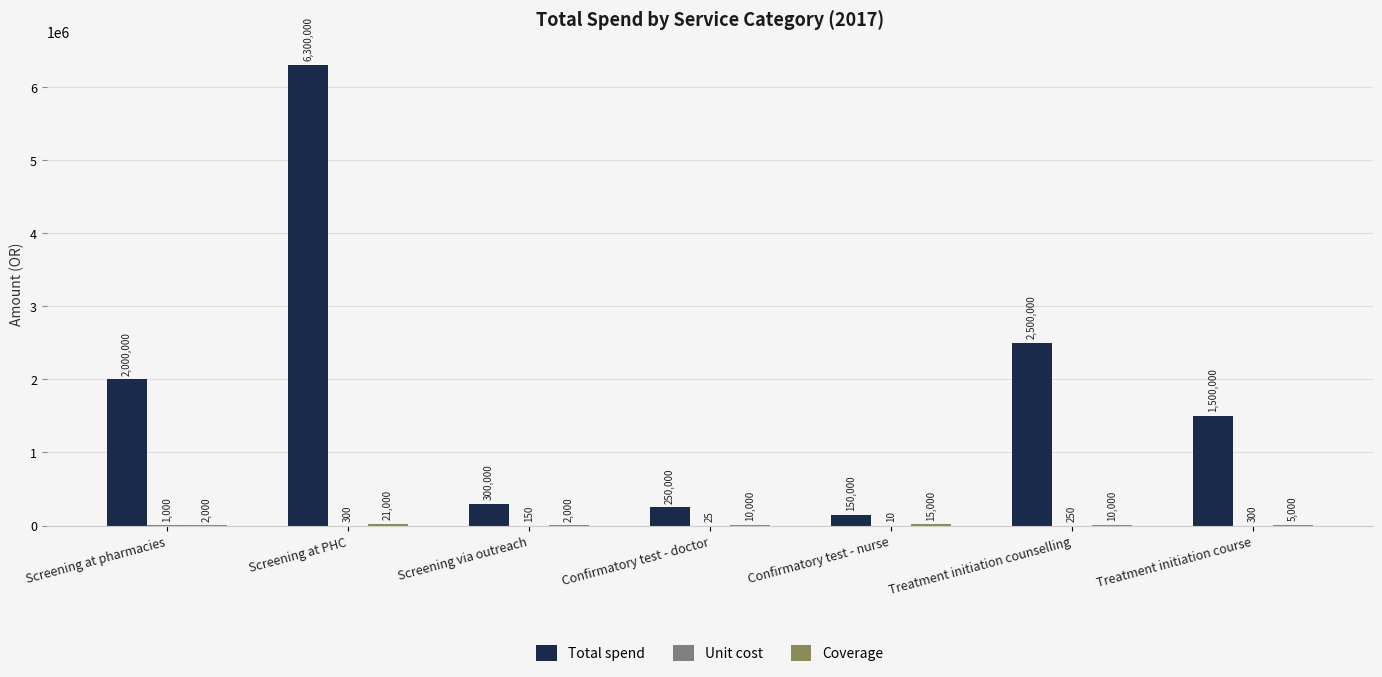

At which category does the chart reach its peak across all series?

Screening at PHC